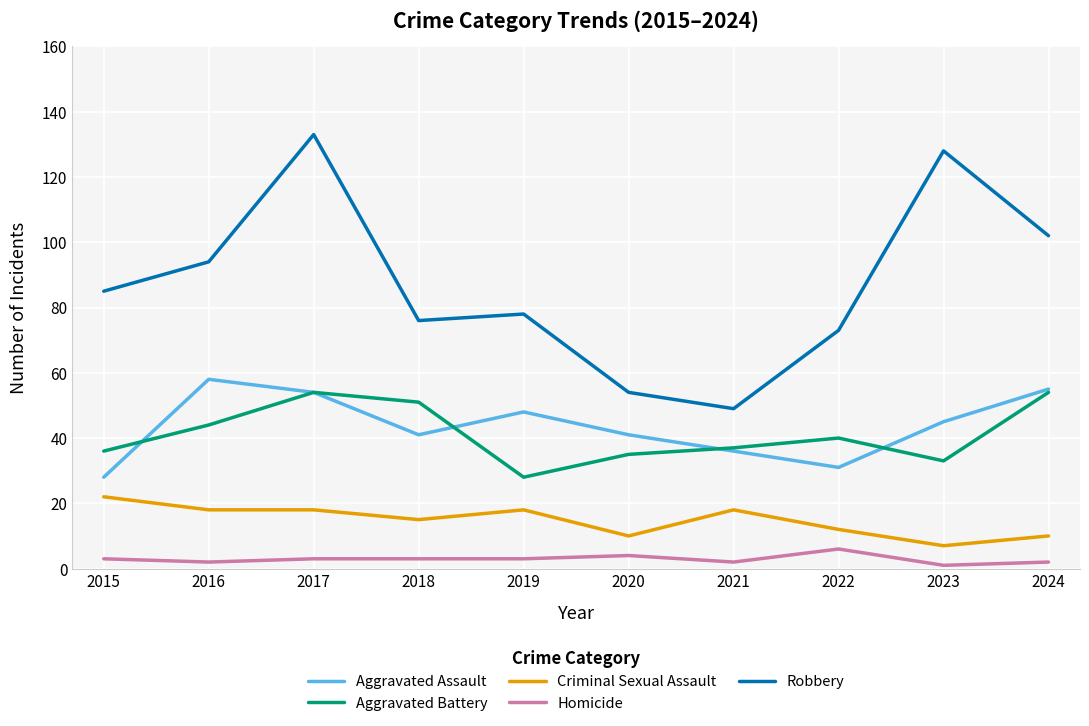

Is the value of Homicide at 2015 greater than the value of Criminal Sexual Assault at 2023?

No